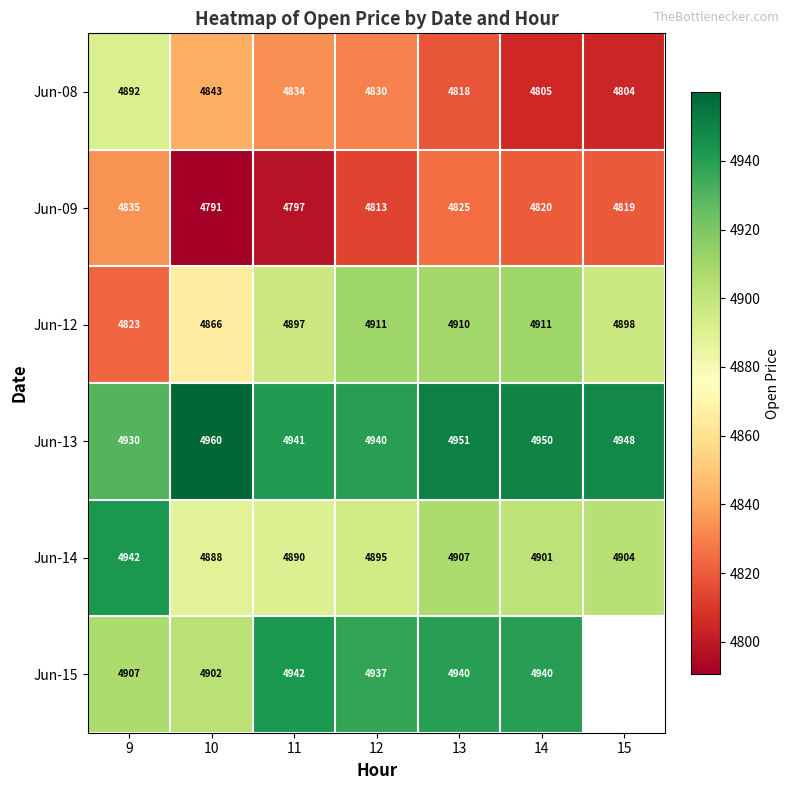

At how many categories does at least one series exceed 4870?

7